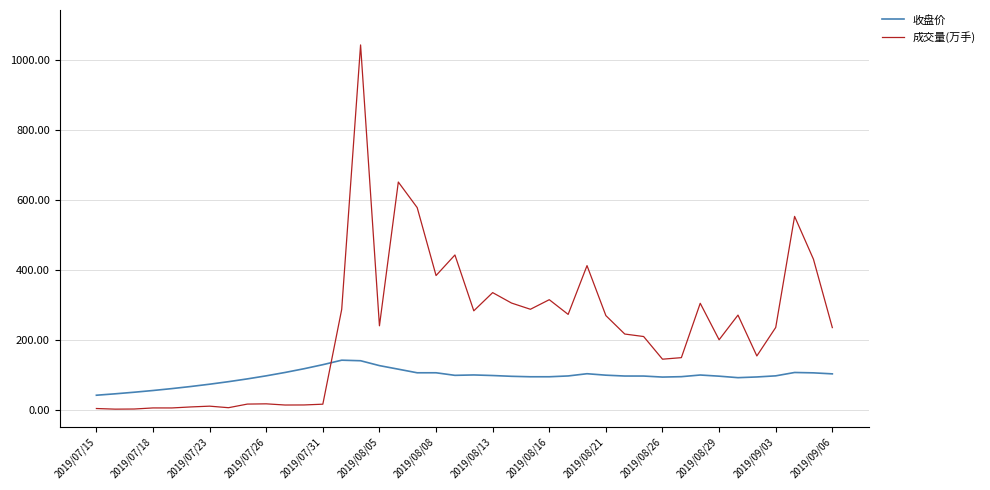

List the series in order of their peak value, highest first.

成交量(万手), 收盘价